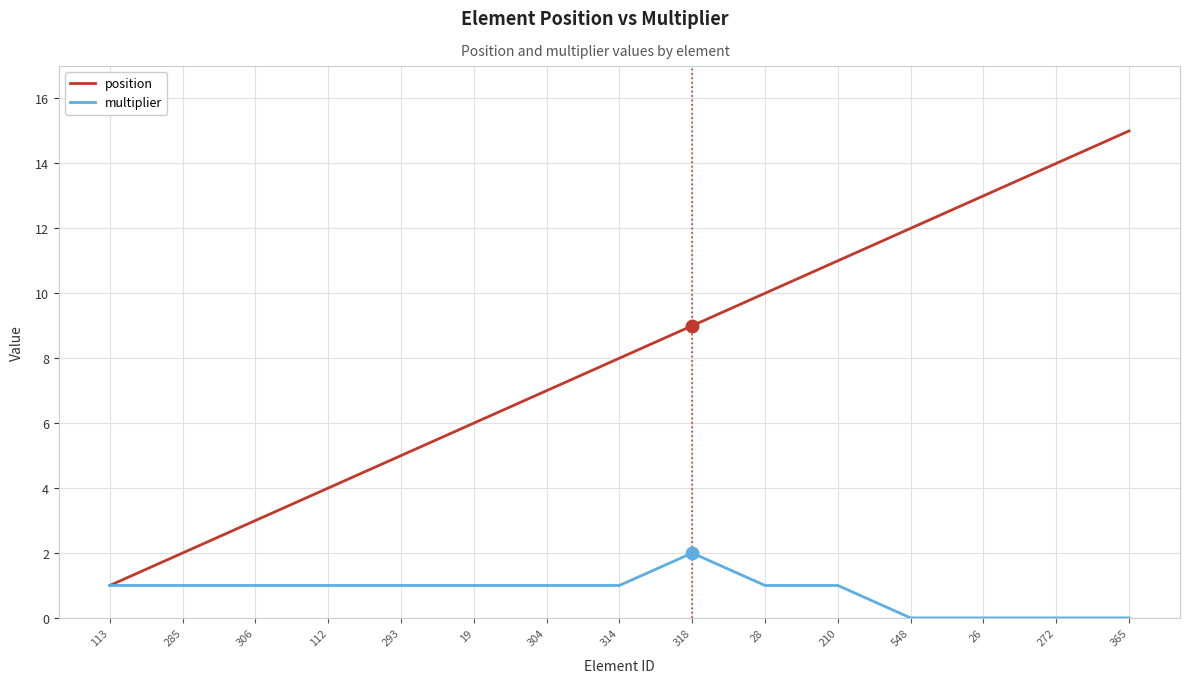

Which series changed the most between 210 and 365?

position